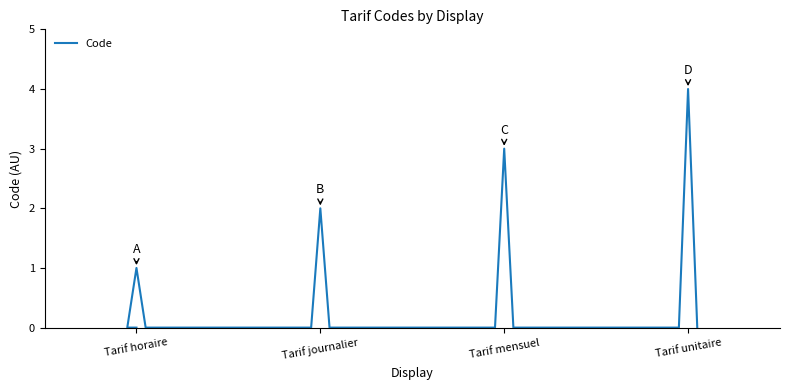

What is the greatest value displayed?

4